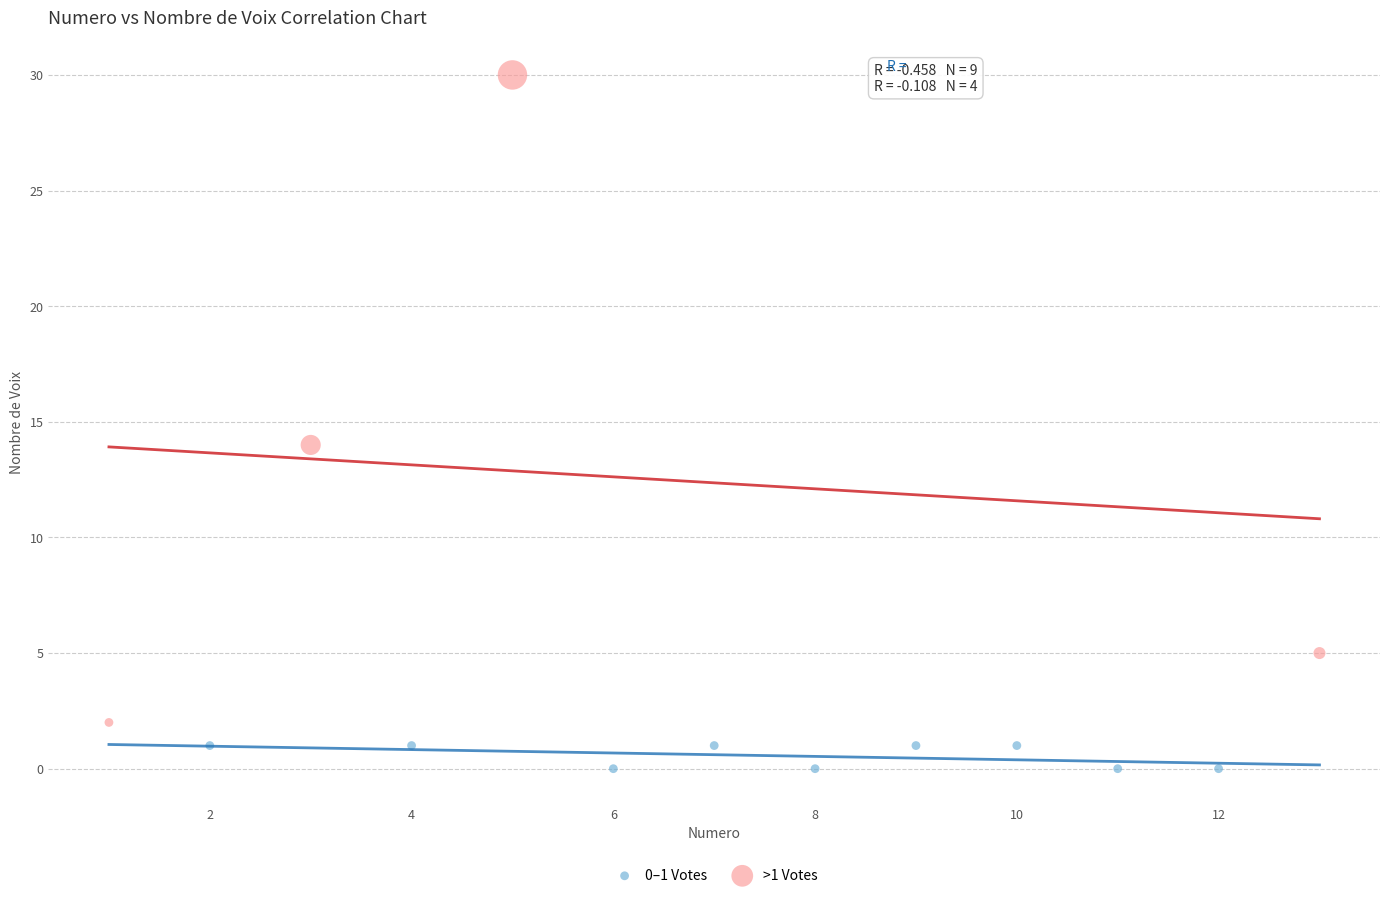

Which series has the widest spread of Y values?

>1 Votes